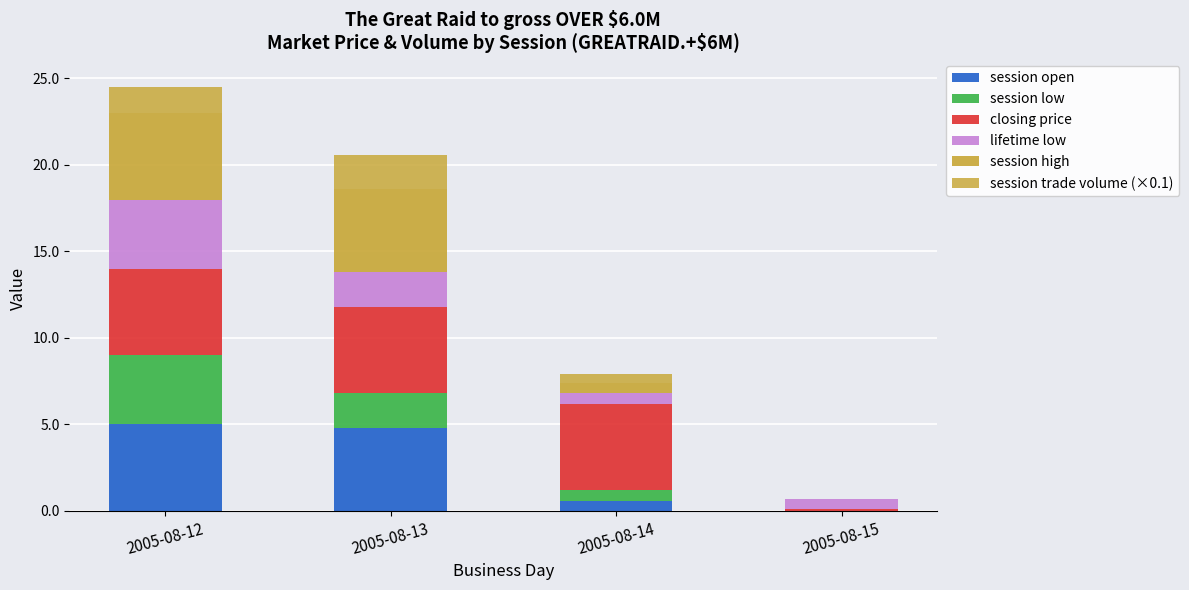

How many categories are shown in the chart?

4